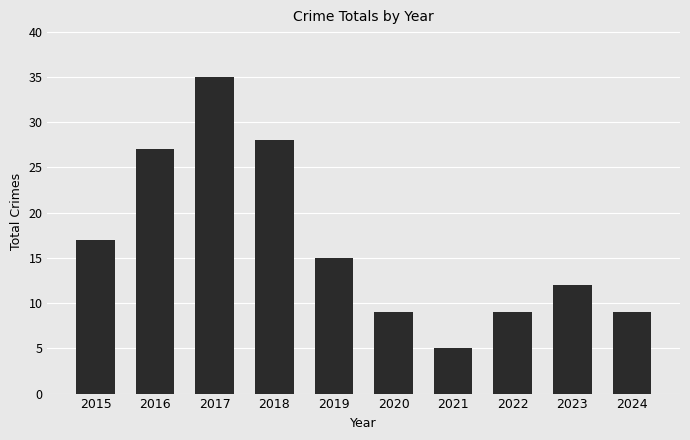

Are the bars horizontal?

No